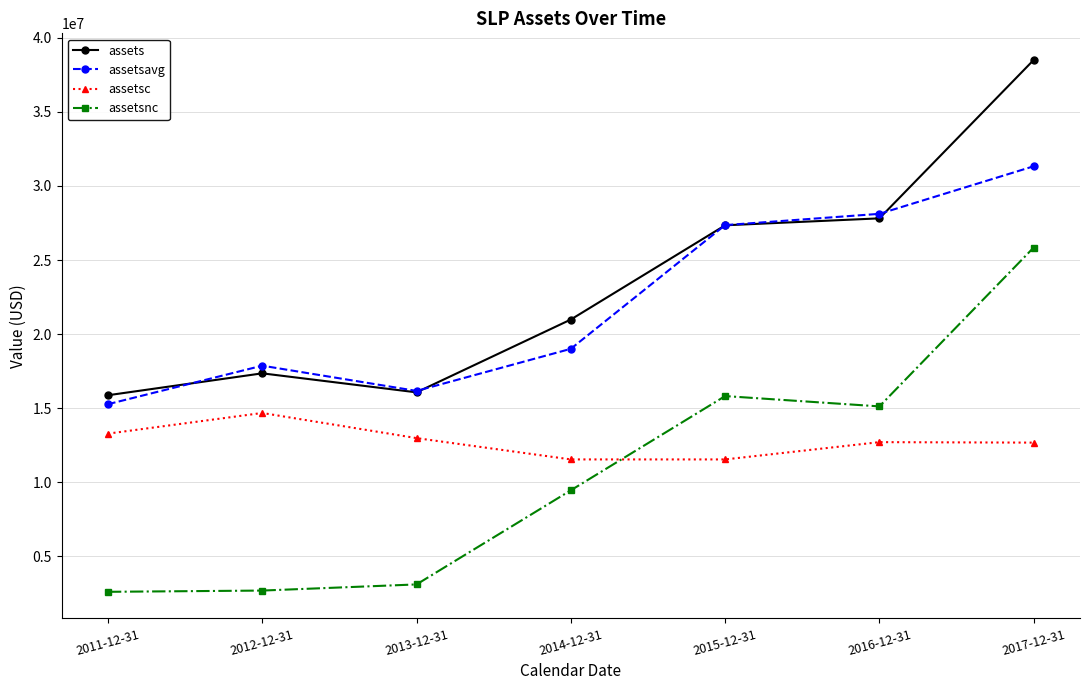

How many values in the assets series are below 20980844?

3